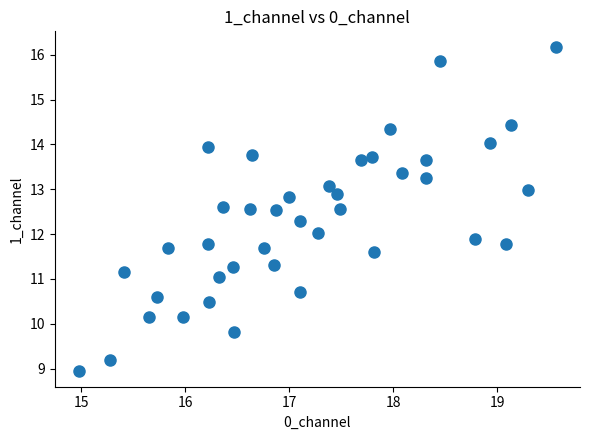

What is the range of Y values (max minus min)?

7.2